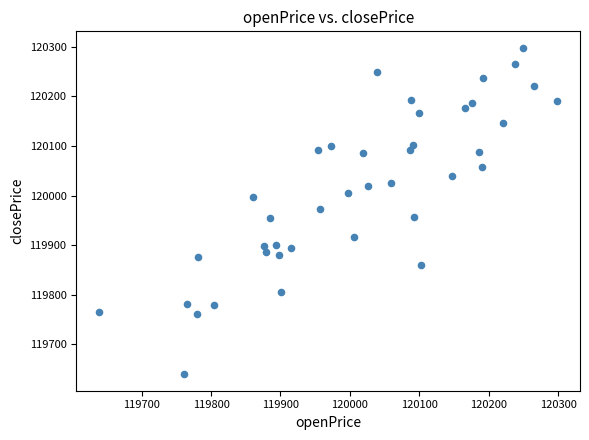

What is the range of X values (max minus min)?

659.8